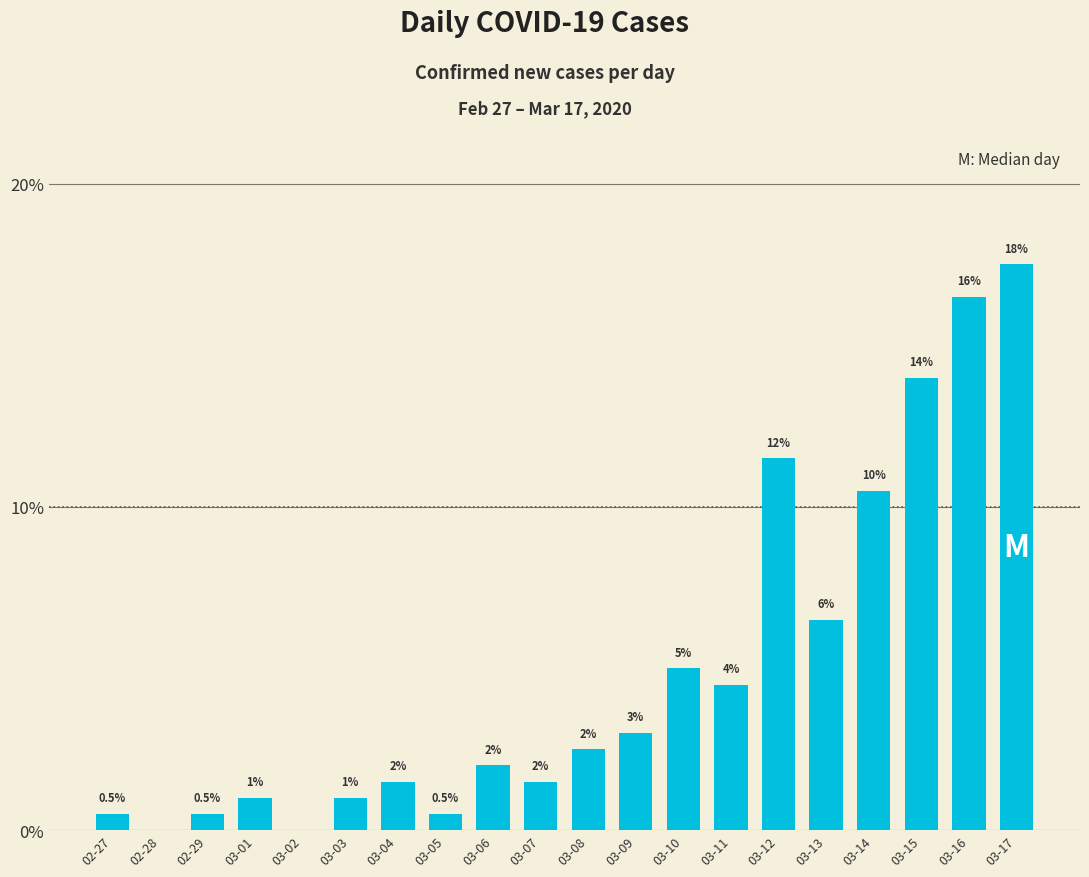

What is the sum of the values at 03-09 and 03-01?

4.0